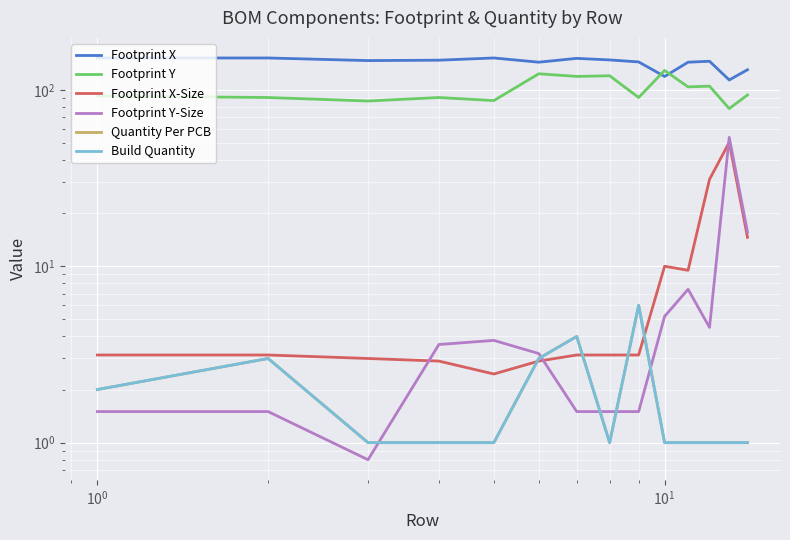

True or false: Footprint X-Size has more than 1 points higher than both neighbors.

True